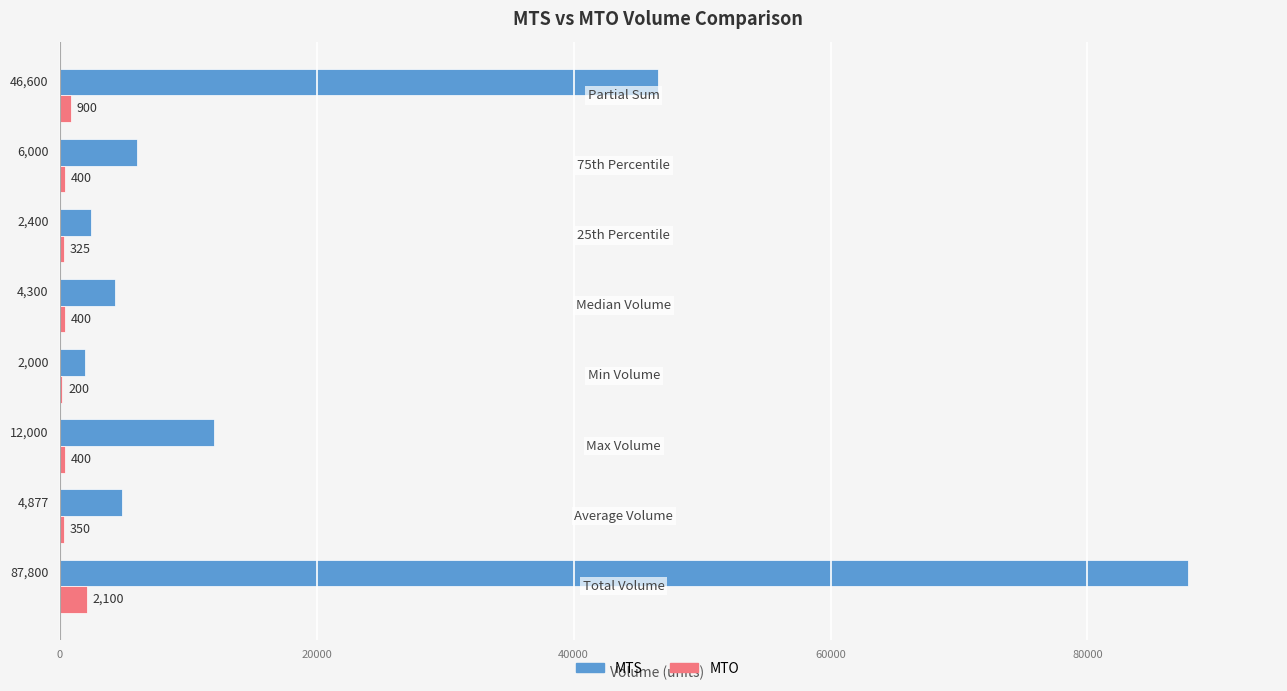

Which series has the largest range (max minus min)?

MTS